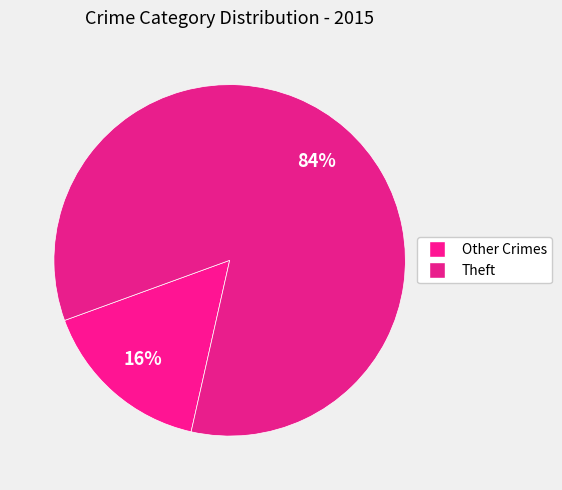

Rank the categories by value from highest to lowest.

Theft, Other Crimes